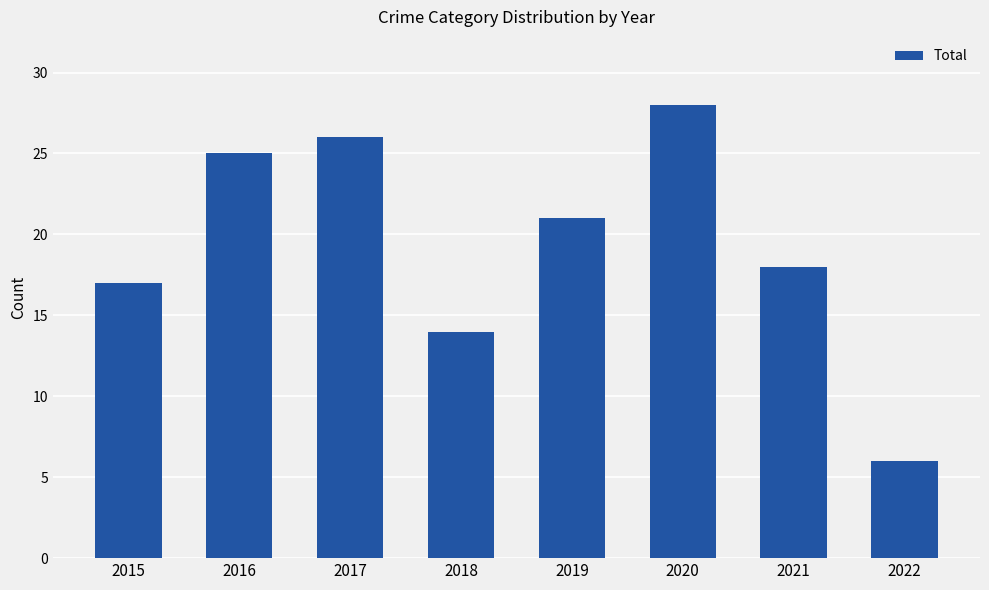

Rank the categories by value from highest to lowest.

2020, 2017, 2016, 2019, 2021, 2015, 2018, 2022